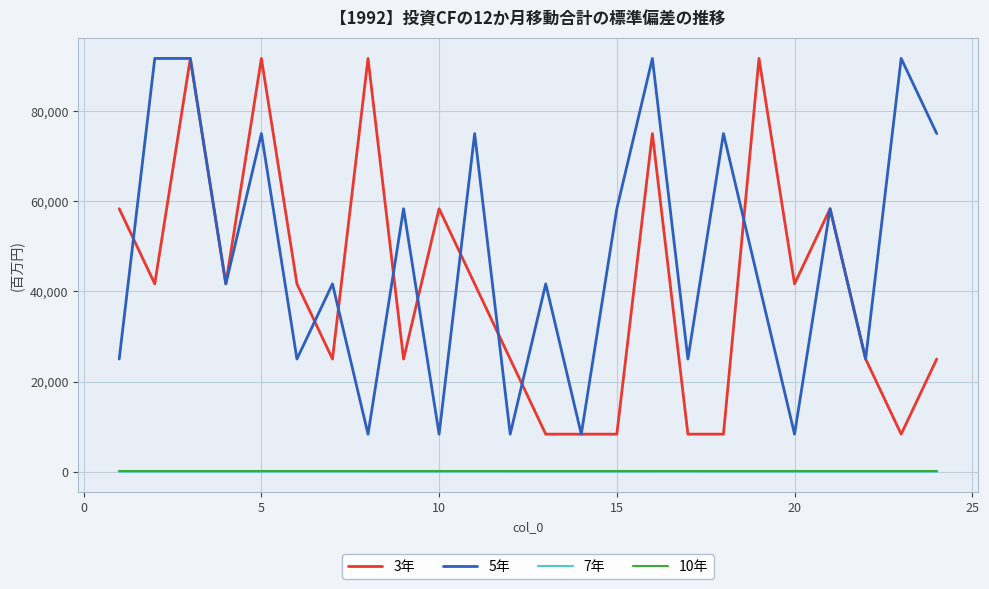

Which series has the largest total across all categories?

5年